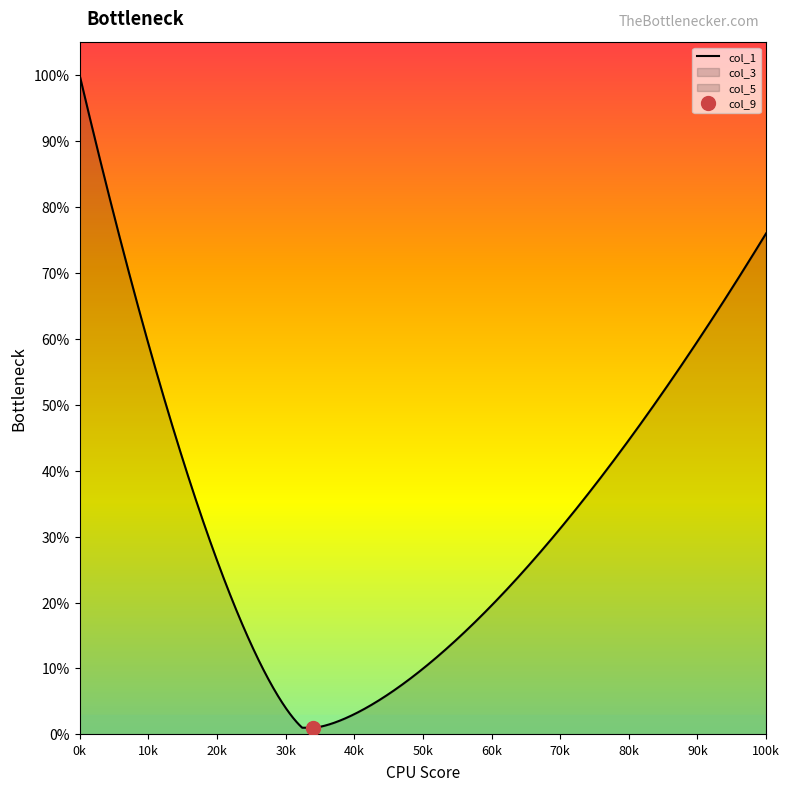

Which series changed the most between 5 and 8?

col_1